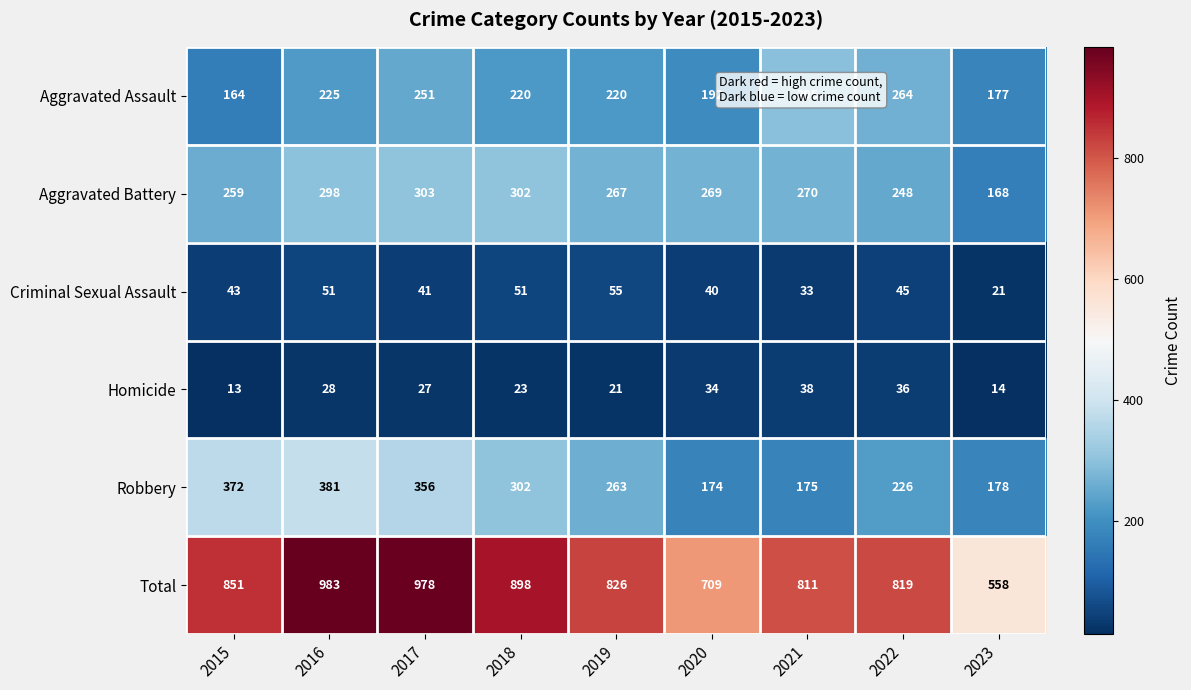

At which category is the sum across all series the highest?

2016